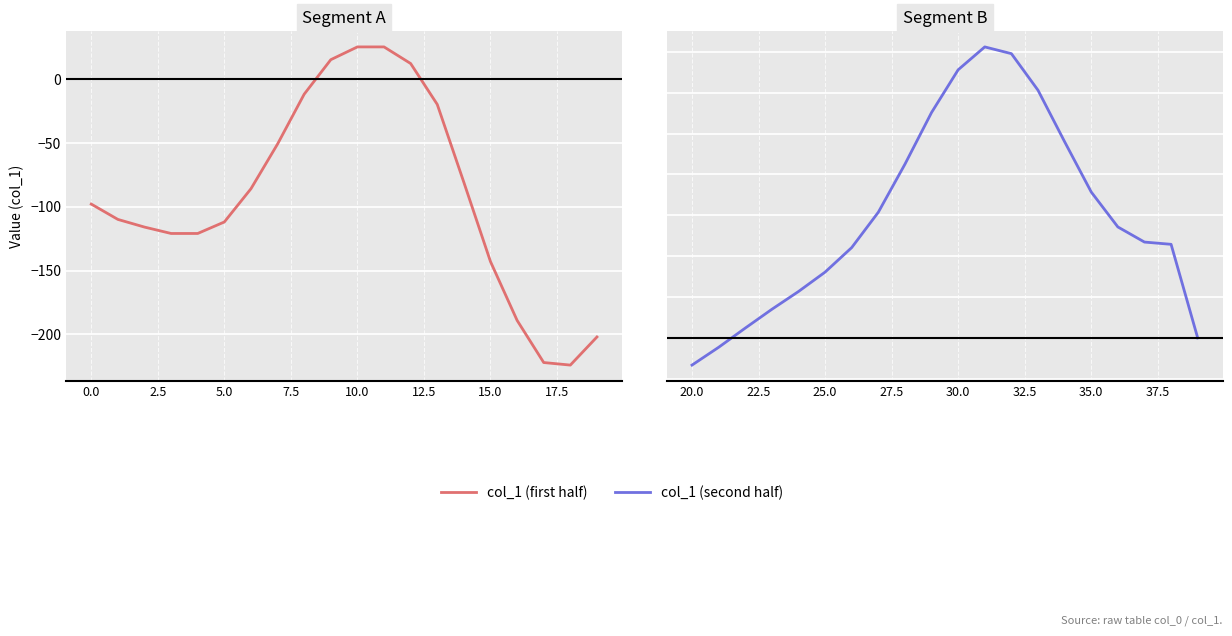

What is the greatest value displayed?

1424